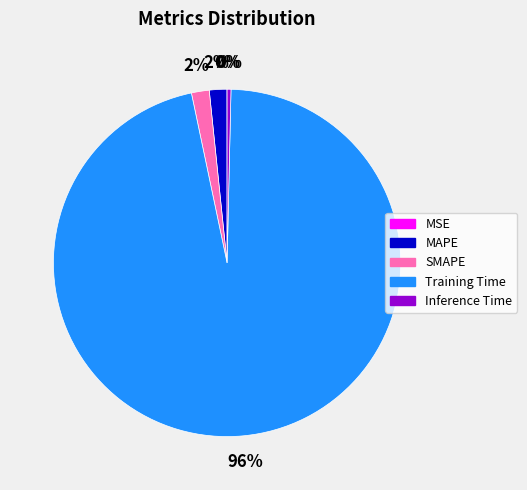

True or false: Training Time accounts for 84% of the total.

False